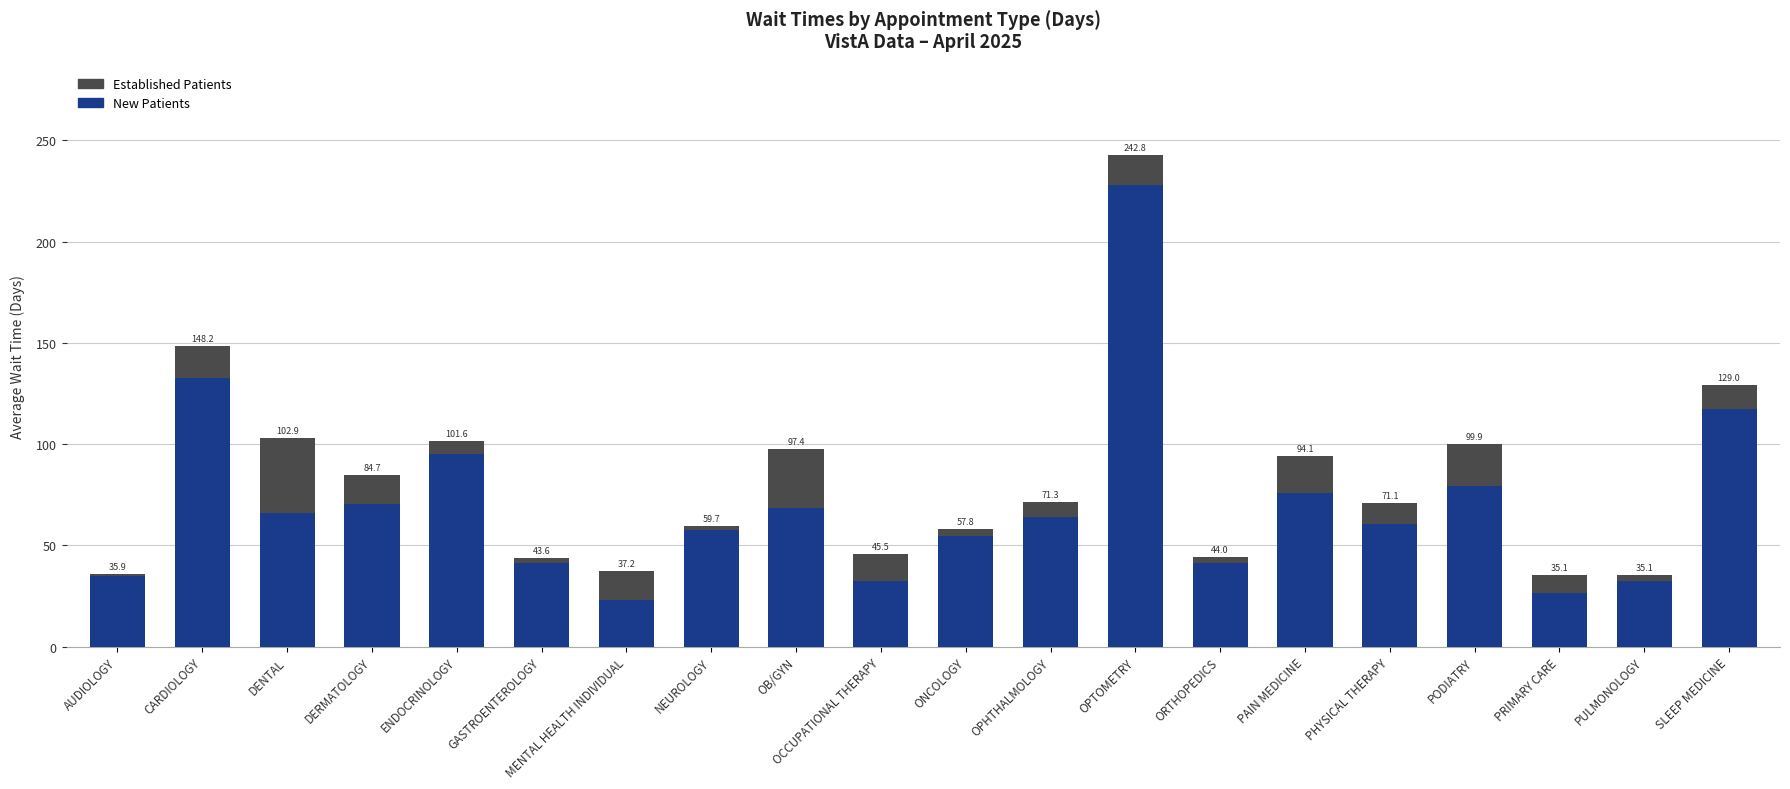

What are all the series names shown in the legend?

Established Patients, New Patients